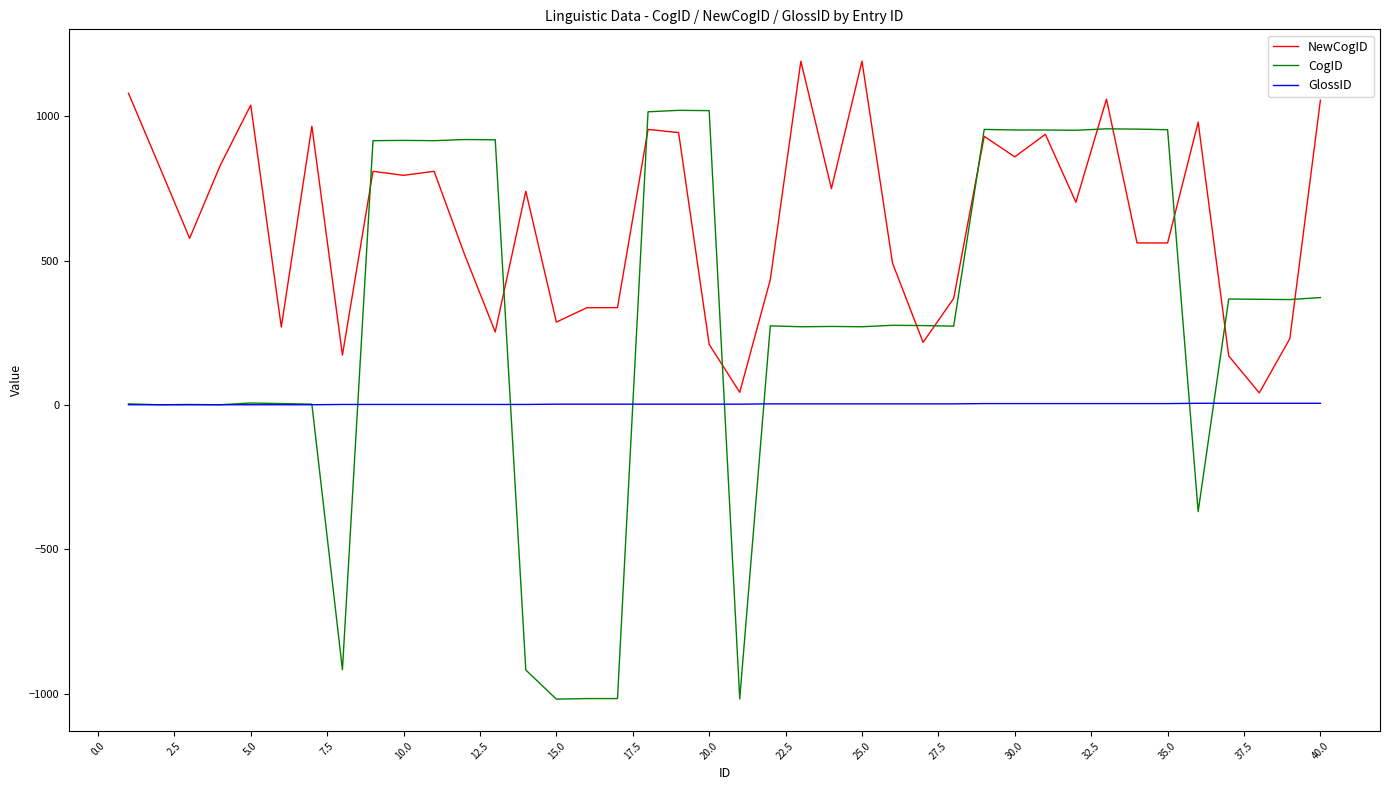

Which series has the largest total across all categories?

NewCogID